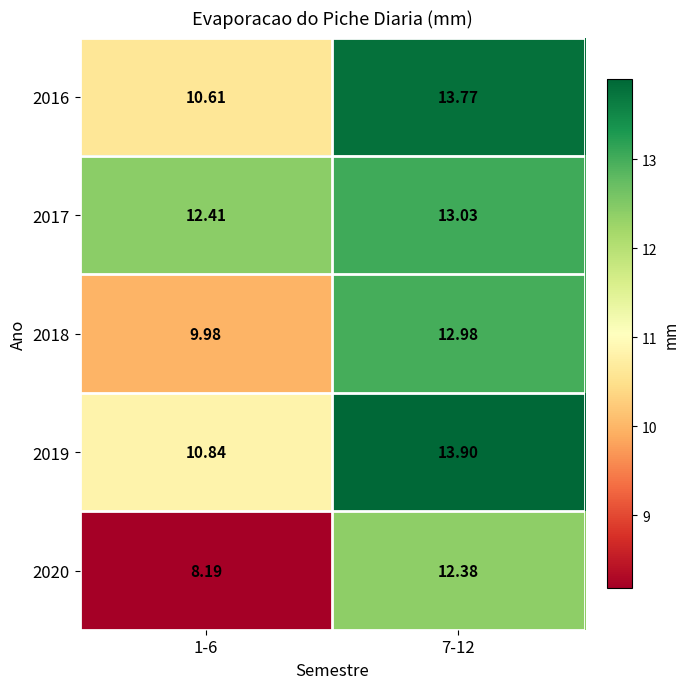

Is the value of 2019 at 7-12 greater than the value of 2016 at 7-12?

Yes